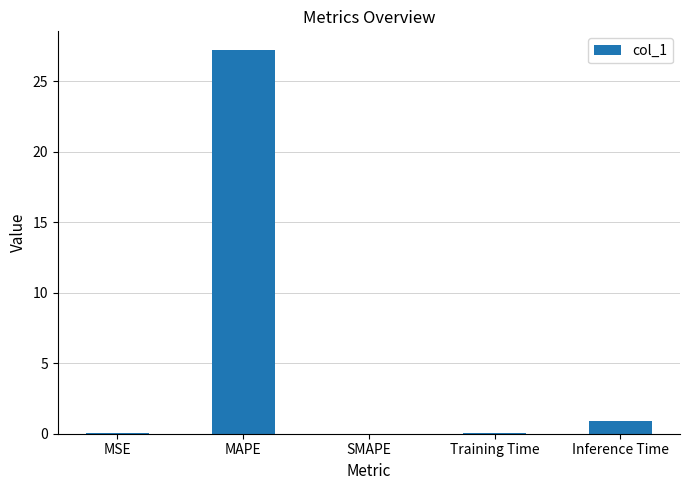

True or false: the data shows 14.1 at SMAPE.

False